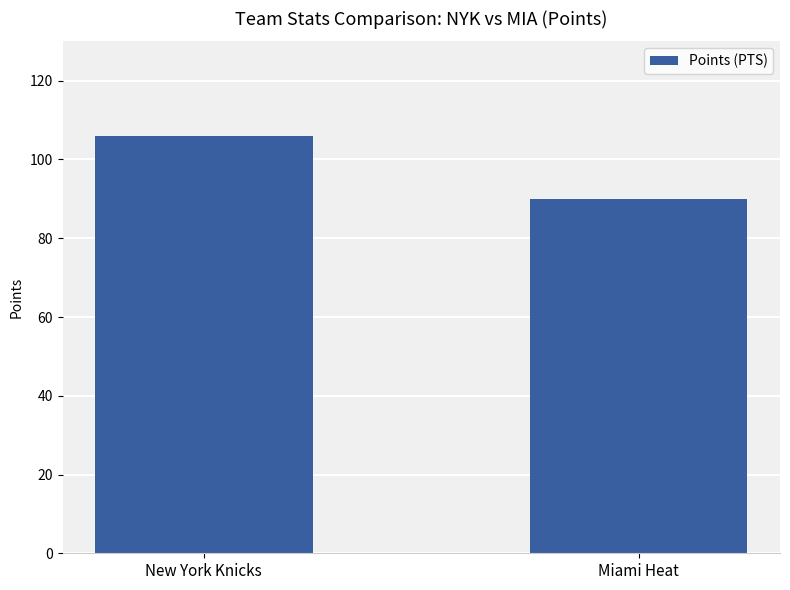

List the labels in order of value, smallest first.

Miami Heat, New York Knicks